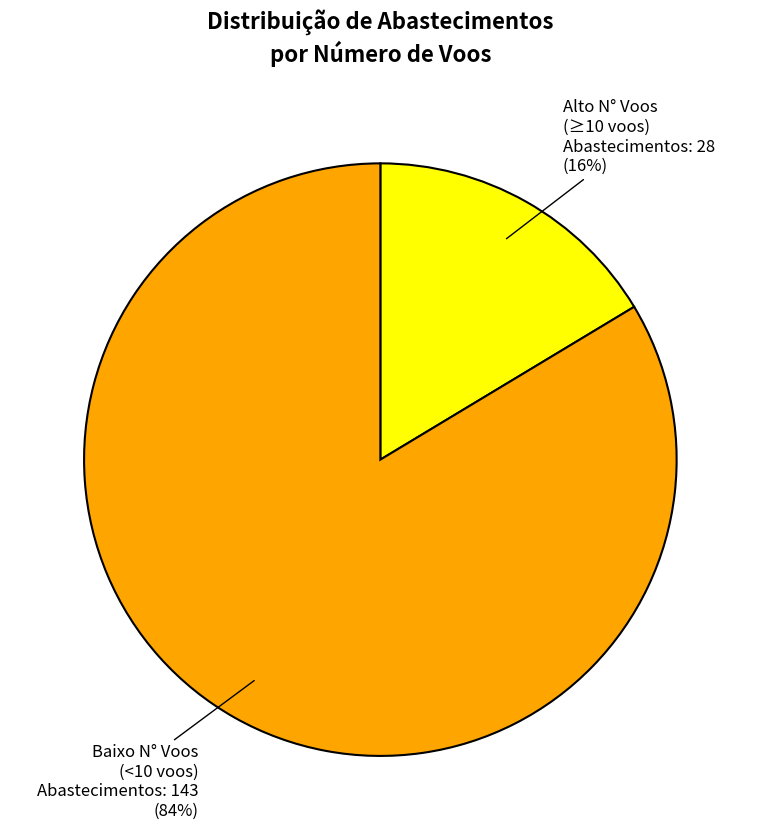

Is it true that Alto N° Voos (≥10 voos) is 6% of the pie?

False